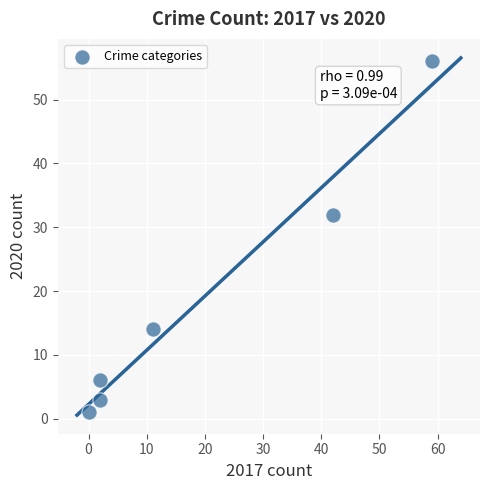

What is the range of Y values (max minus min)?

55